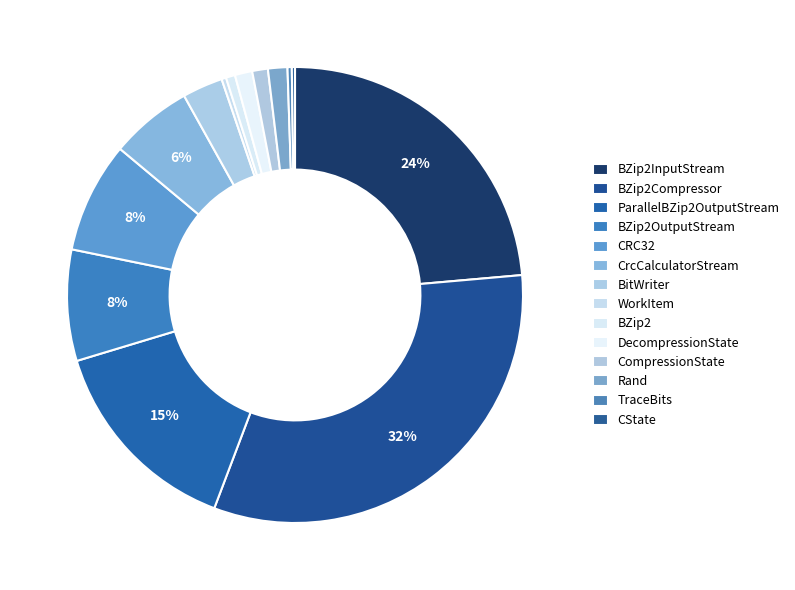

Rank the categories by value from lowest to highest.

CState, TraceBits, WorkItem, BZip2, CompressionState, DecompressionState, Rand, BitWriter, CrcCalculatorStream, CRC32, BZip2OutputStream, ParallelBZip2OutputStream, BZip2InputStream, BZip2Compressor